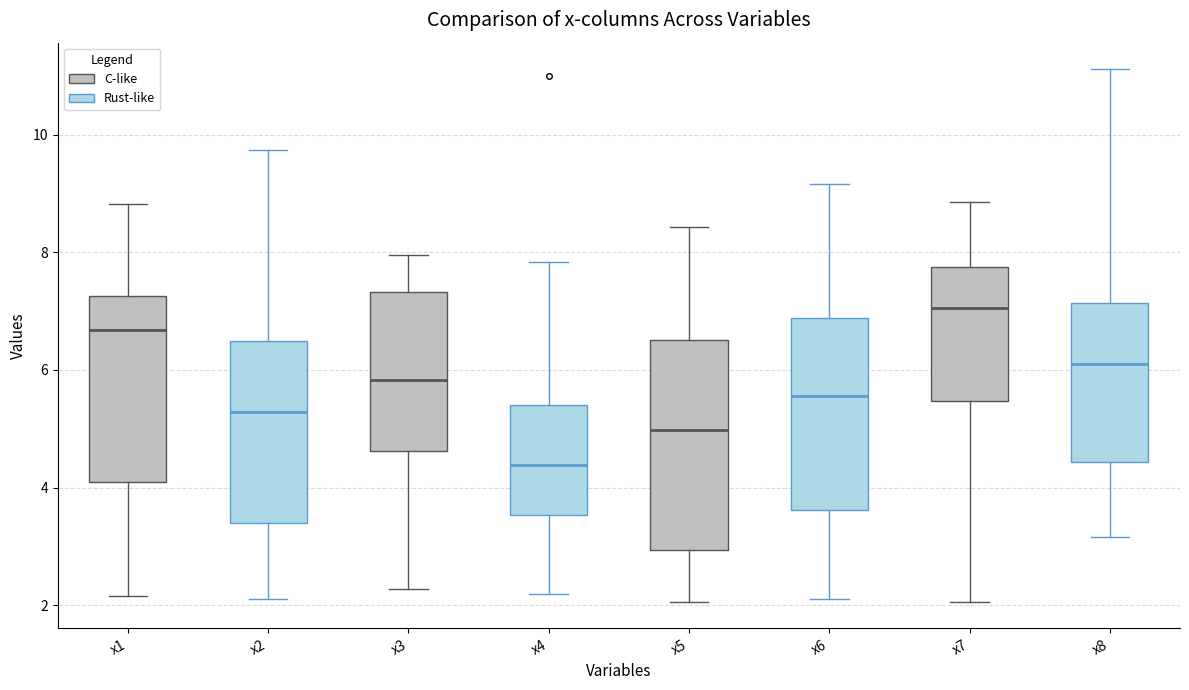

Reading left to right, read every box against the y-axis: the position of its median line, the range the box covers, and the ends of its whiskers. The values are not printed on the chart, so give them approximately, as read against the axis.

x1 (C-like): median 6.6, box 4.0 to 7.2, whiskers 2.2 to 8.8
x1 (Rust-like): median 5.2, box 3.4 to 6.6, whiskers 2.2 to 9.8
x3 (C-like): median 5.8, box 4.6 to 7.4, whiskers 2.2 to 8.0
x3 (Rust-like): median 4.4, box 3.6 to 5.4, whiskers 2.2 to 7.8
x5 (C-like): median 5.0, box 3.0 to 6.6, whiskers 2.0 to 8.4
x5 (Rust-like): median 5.6, box 3.6 to 6.8, whiskers 2.2 to 9.2
x7 (C-like): median 7.0, box 5.4 to 7.8, whiskers 2.0 to 8.8
x7 (Rust-like): median 6.0, box 4.4 to 7.2, whiskers 3.2 to 11.2